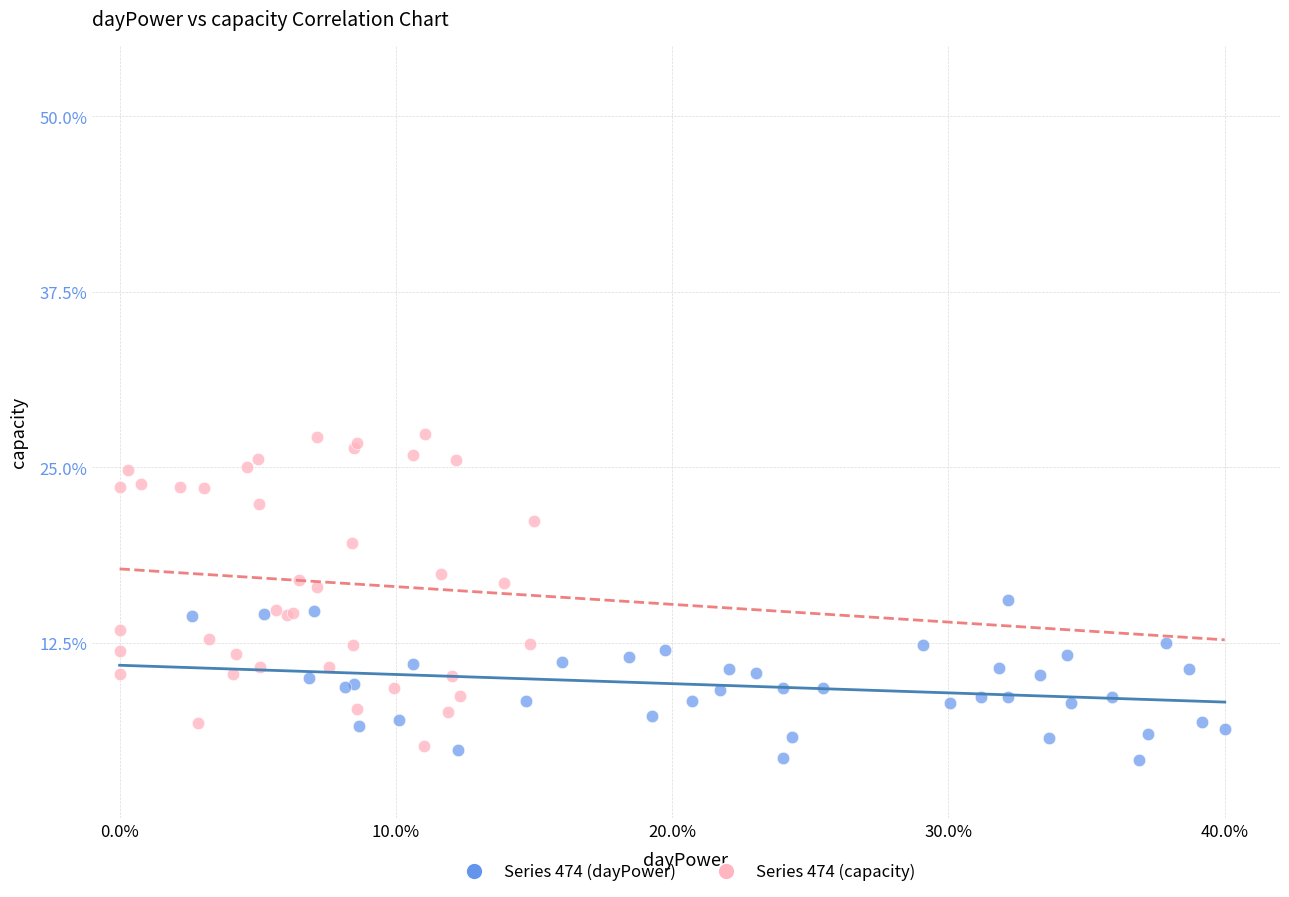

Which series contains the highest Y value?

Series 474 (capacity)